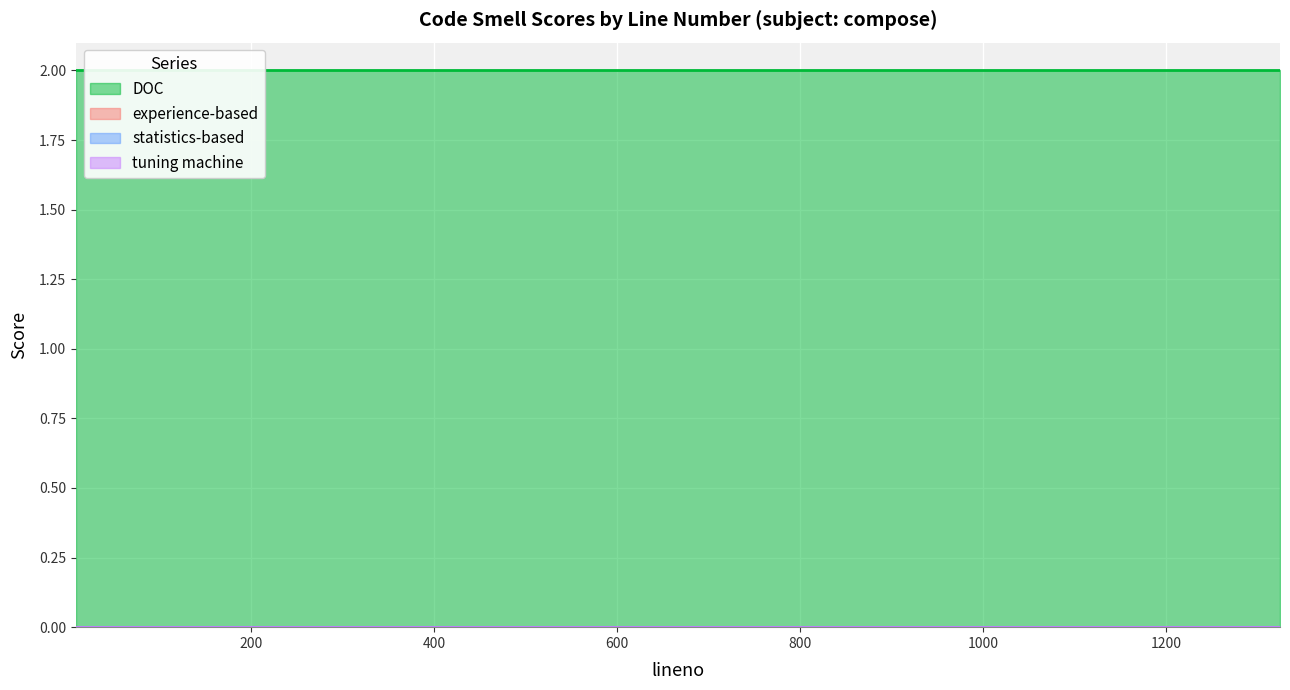

How many lines are shown in the chart?

4